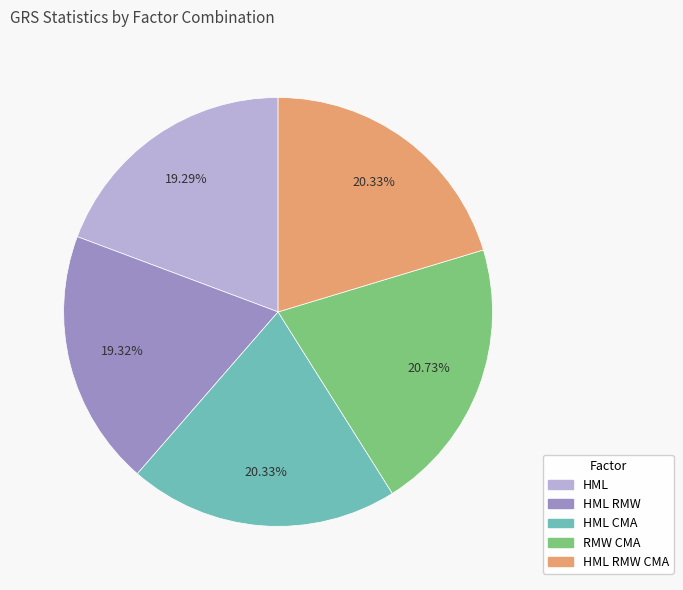

True or false: RMW CMA accounts for 12% of the total.

False